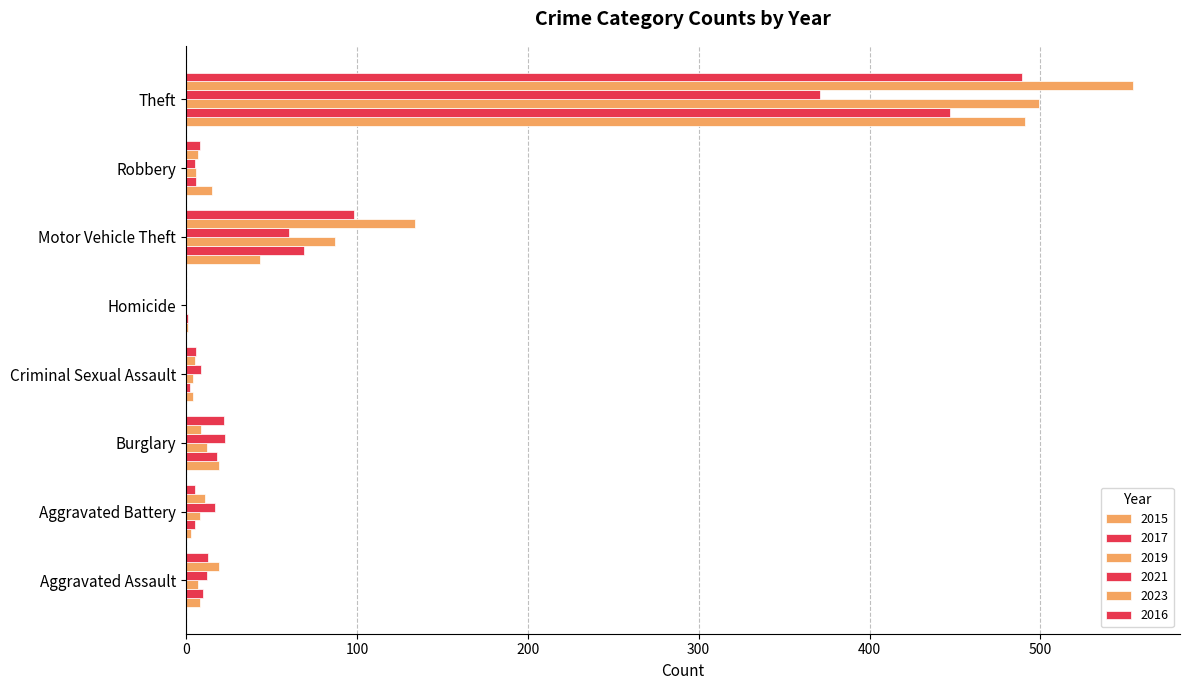

What is the sum of the 2017 values at Homicide and Motor Vehicle Theft?

70